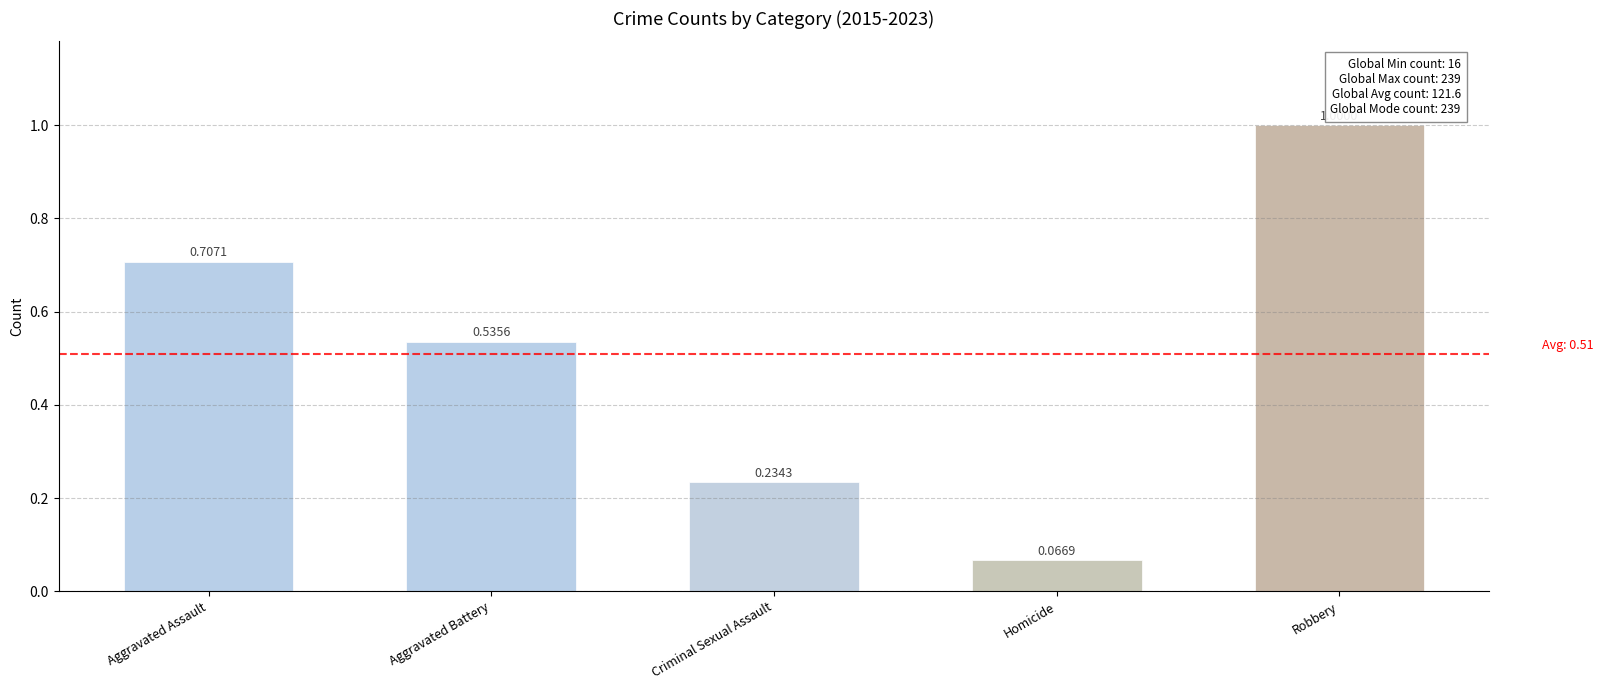

What is the change in value from Aggravated Battery to Criminal Sexual Assault?

-0.3